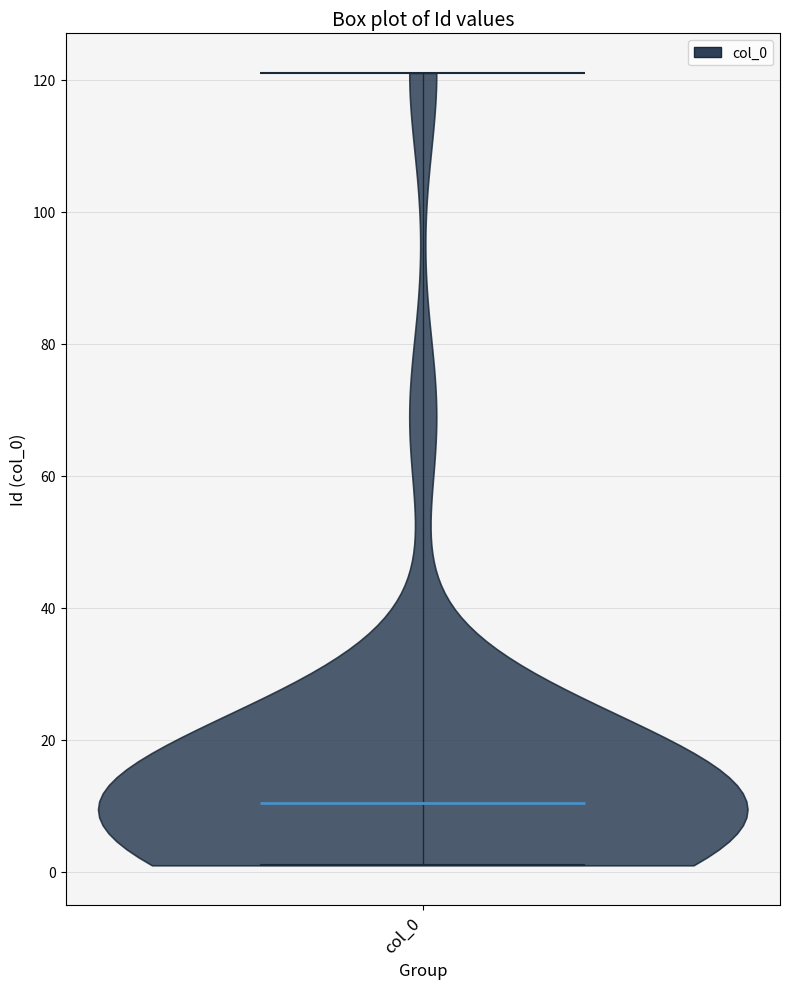

Read this violin plot against the y-axis: where its median line is, and the lowest and highest points the violin reaches. The values are not printed on the chart, so give them approximately, as read against the axis.

median line 10, lowest point 2, highest point 122